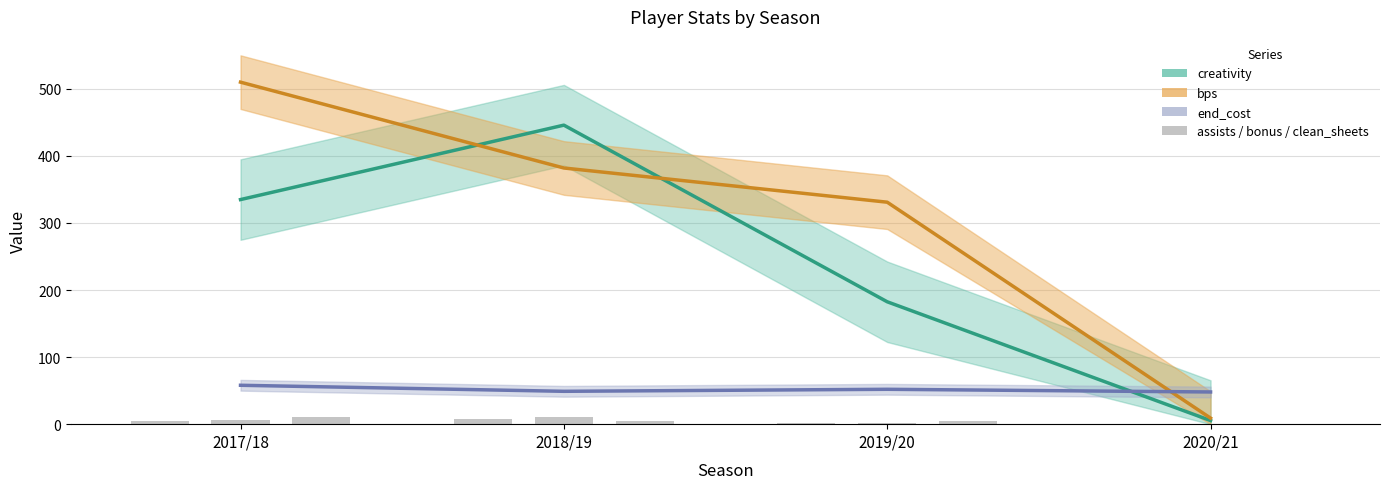

How many categories are shown in the chart?

4